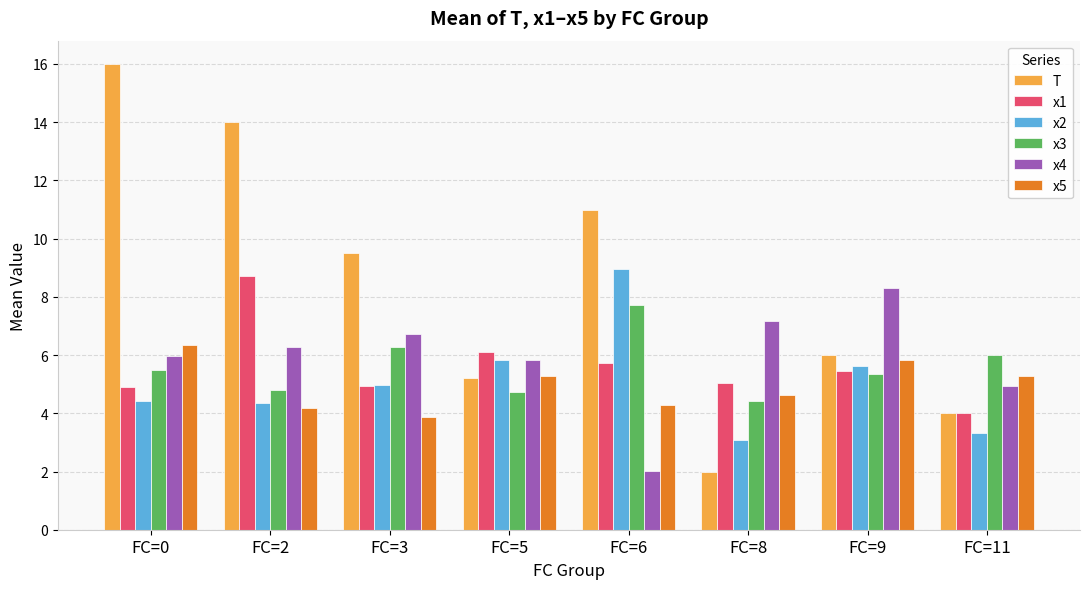

What is the value of the x2 bar at the 7th from the left?

5.6